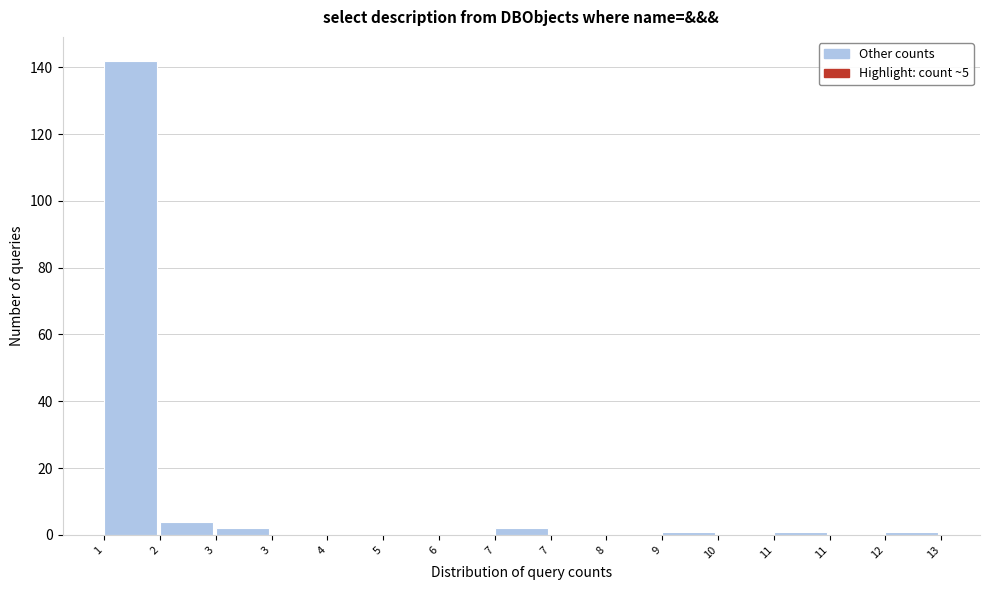

Are the bars horizontal?

No